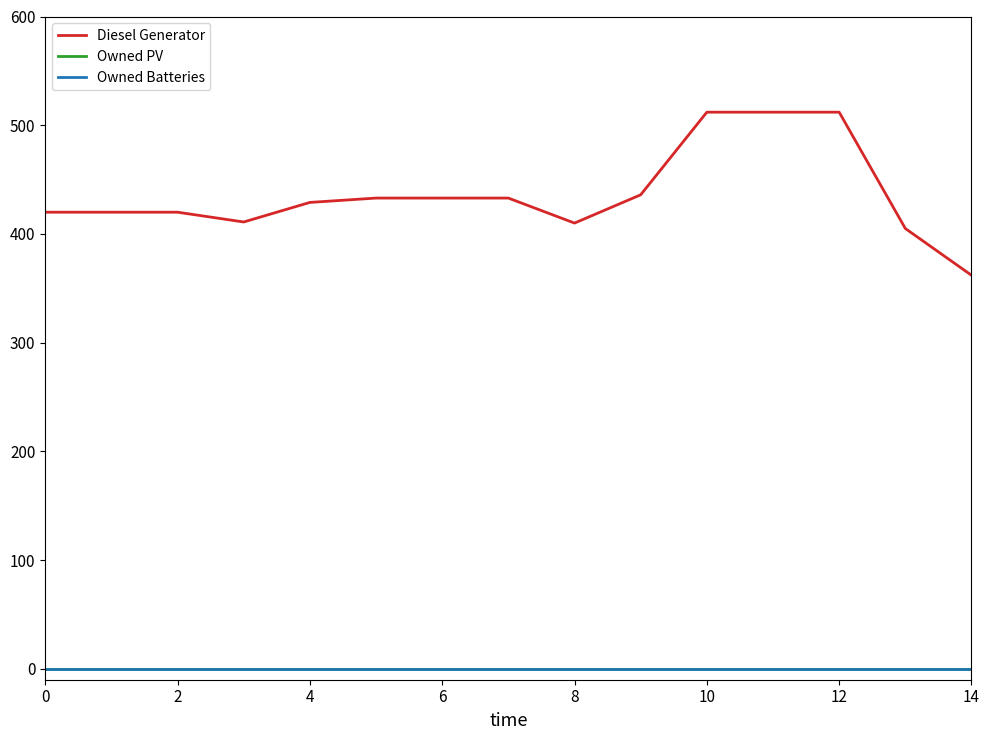

Does the chart have visible grid lines?

No